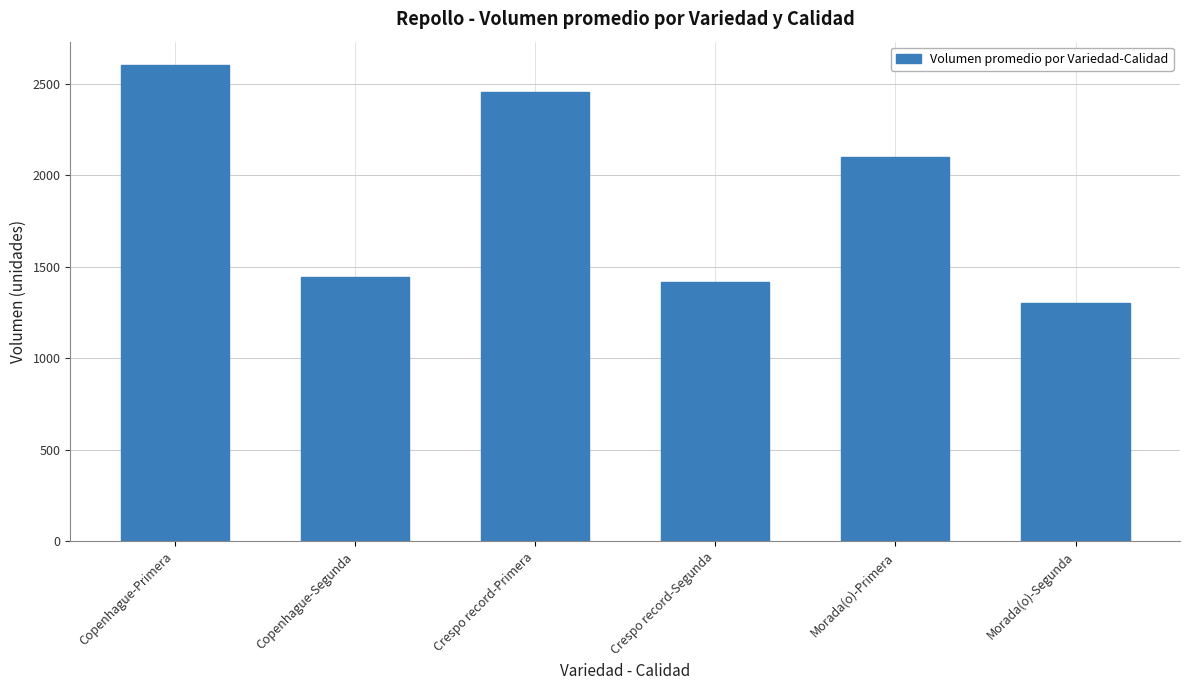

What is the average value?

1887